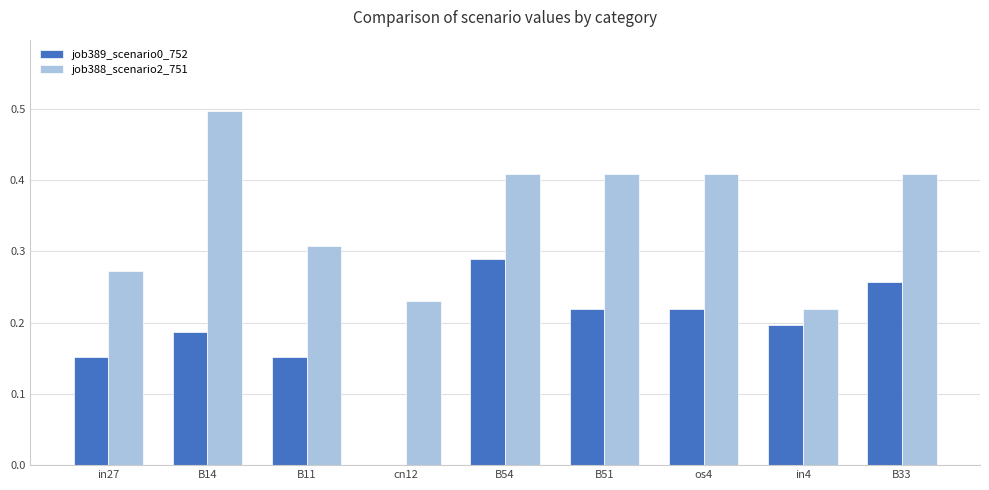

What is the maximum value shown in the chart?

0.5